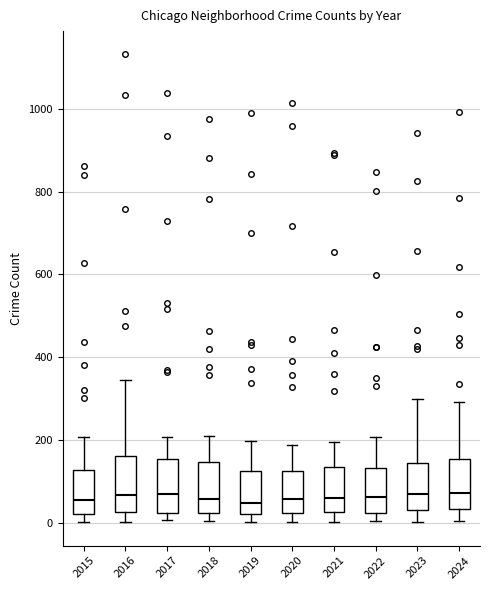

Reading left to right, read every box against the y-axis: the position of its median line, the range the box covers, and the ends of its whiskers. The values are not printed on the chart, so give them approximately, as read against the axis.

2015: median 60, box 20 to 120, whiskers 0 to 200
2016: median 60, box 20 to 160, whiskers 0 to 340
2017: median 60, box 20 to 160, whiskers 0 to 200
2018: median 60, box 20 to 140, whiskers 0 to 220
2019: median 40, box 20 to 120, whiskers 0 to 200
2020: median 60, box 20 to 120, whiskers 0 to 180
2021: median 60, box 20 to 140, whiskers 0 to 200
2022: median 60, box 20 to 140, whiskers 0 to 200
2023: median 60, box 40 to 140, whiskers 0 to 300
2024: median 80, box 40 to 160, whiskers 0 to 300